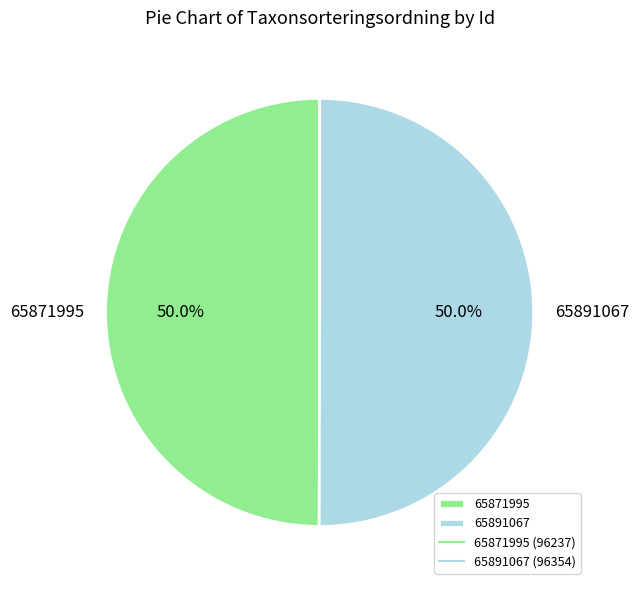

Approximately how many times larger is the value at 65871995 compared to 65891067?

1.0